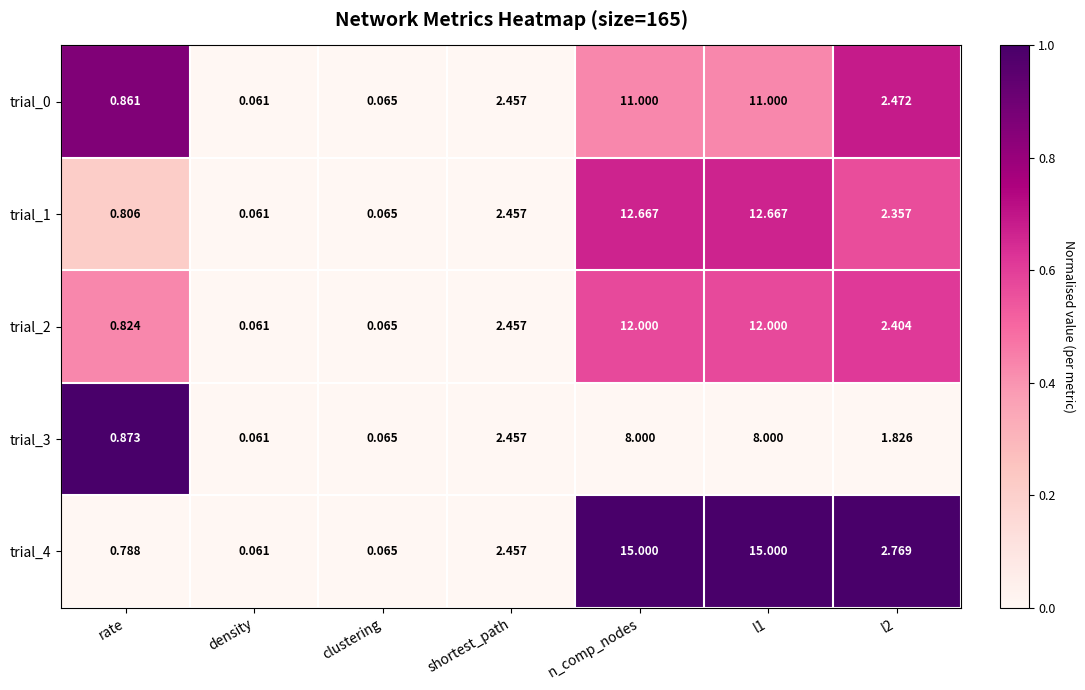

How many series are shown in this chart?

5